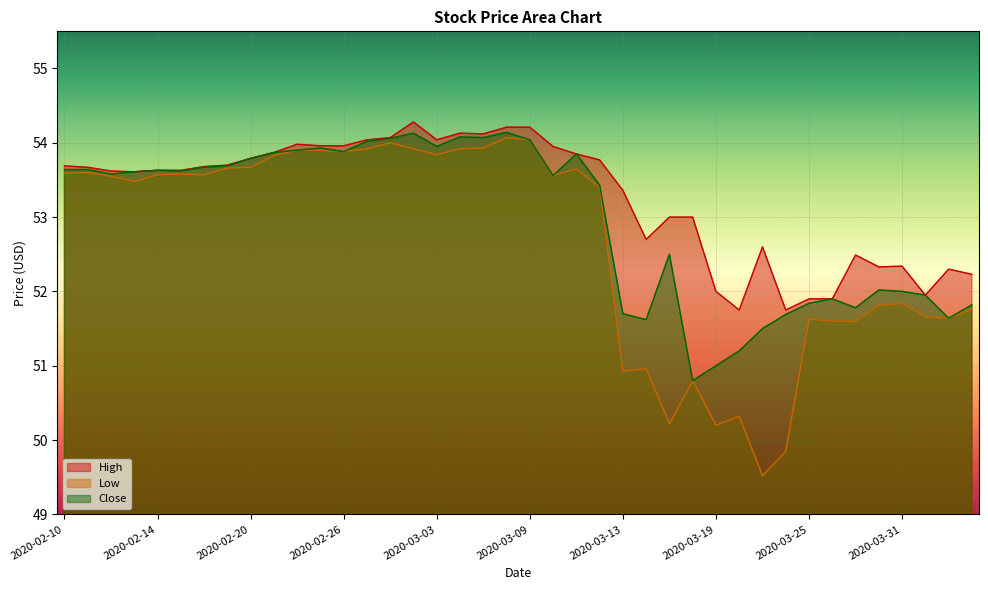

How many data points in Low are less than 53?

16